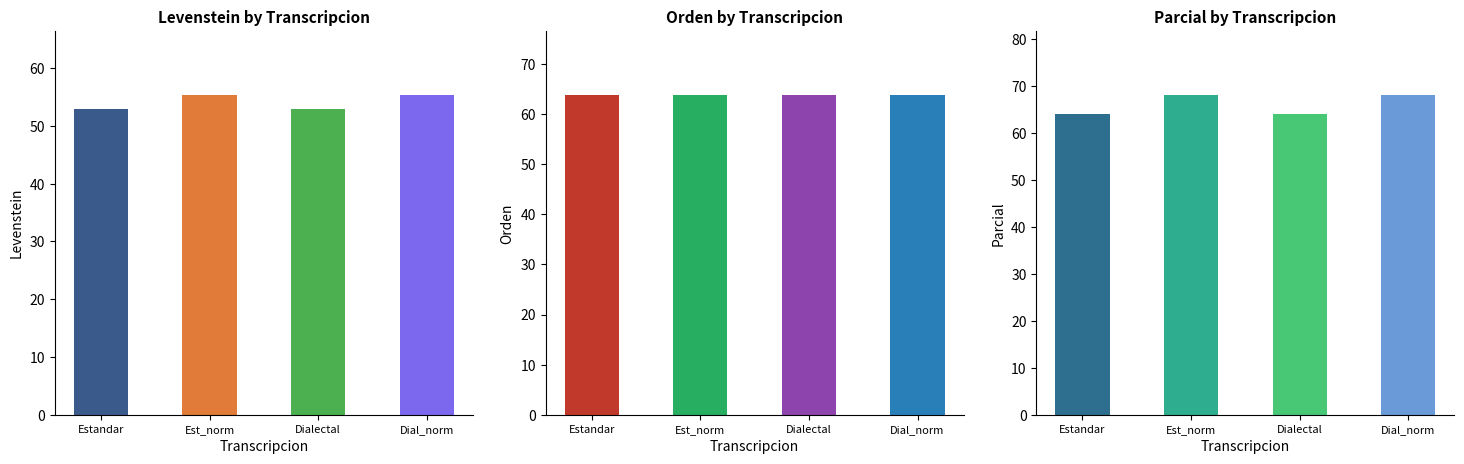

Read the value at Dialectal.

53.0